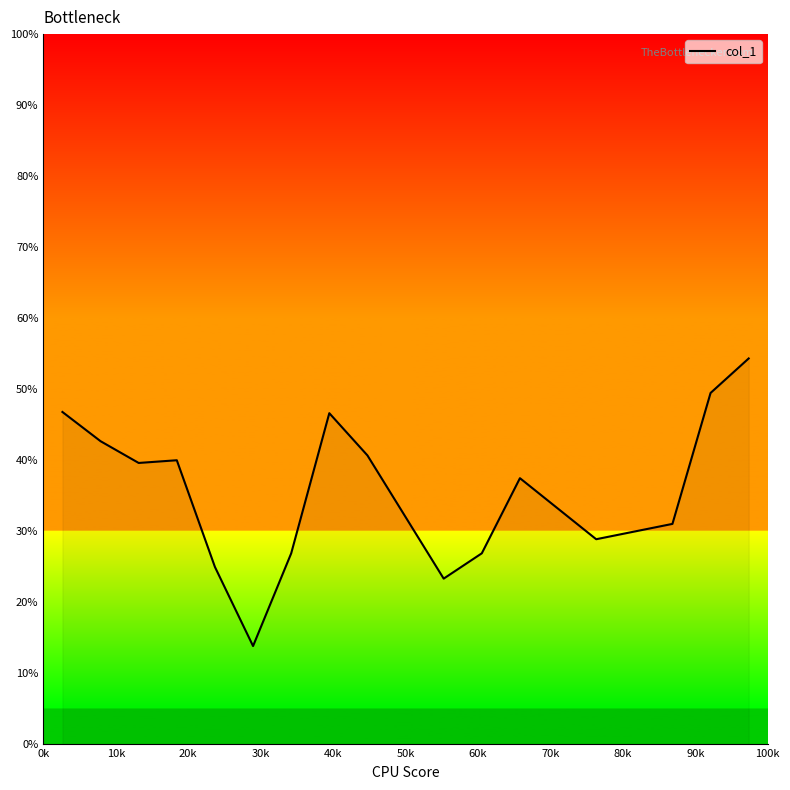

What is the difference between the maximum and minimum values?

40.5